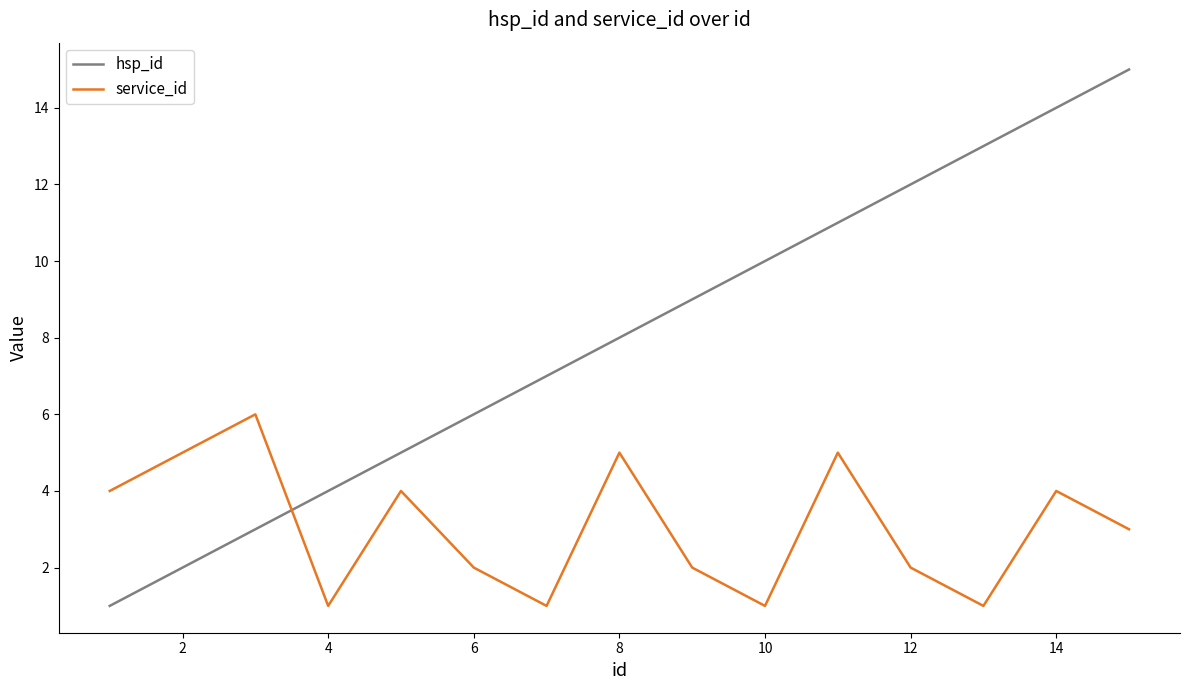

List the series in order of their peak value, highest first.

hsp_id, service_id